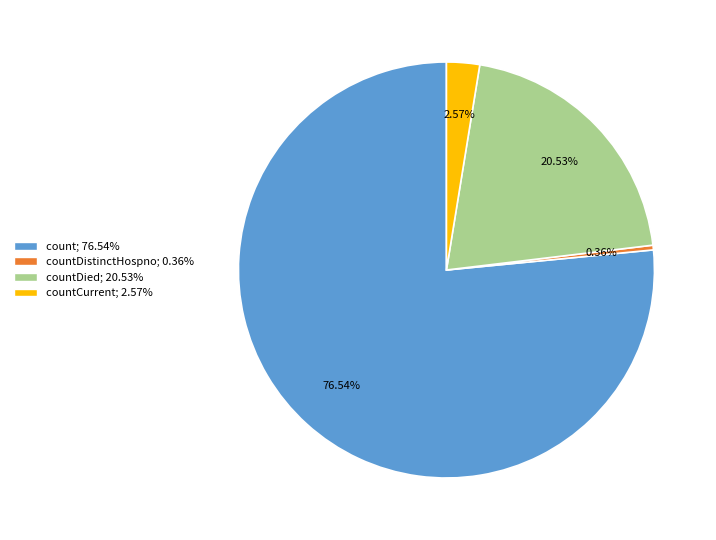

Do countDied; 20.53% and count; 76.54% together represent more than half of the pie?

Yes